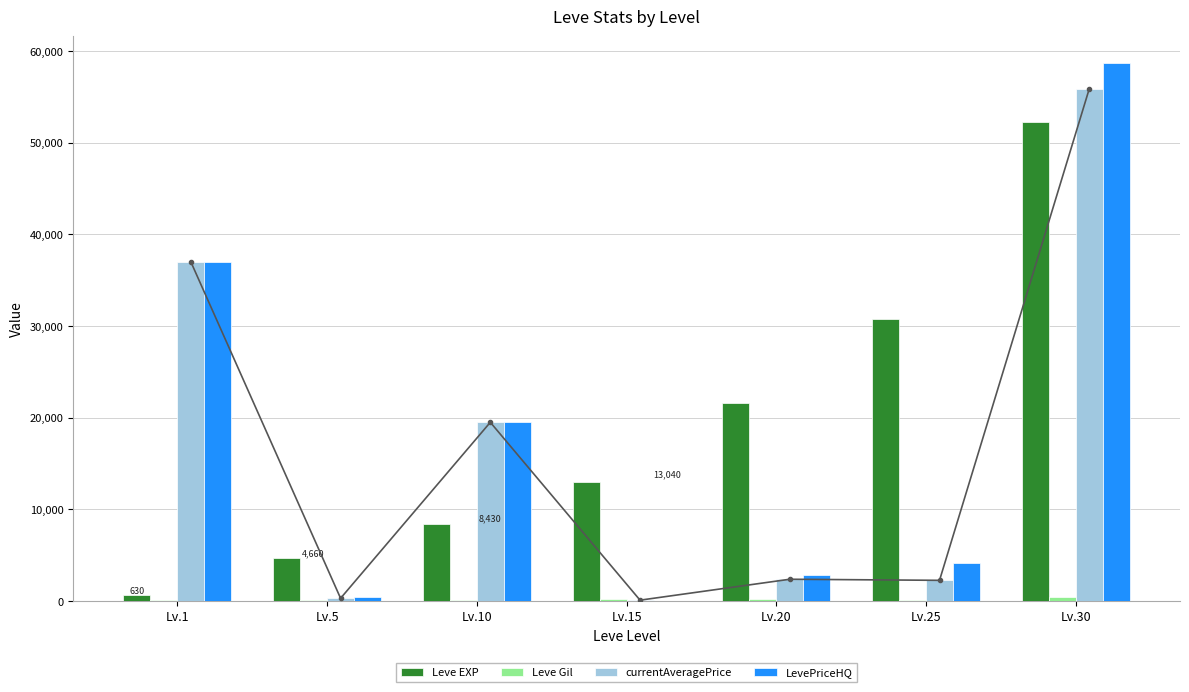

What is the difference between the maximum and minimum values in the Leve EXP series?

51590